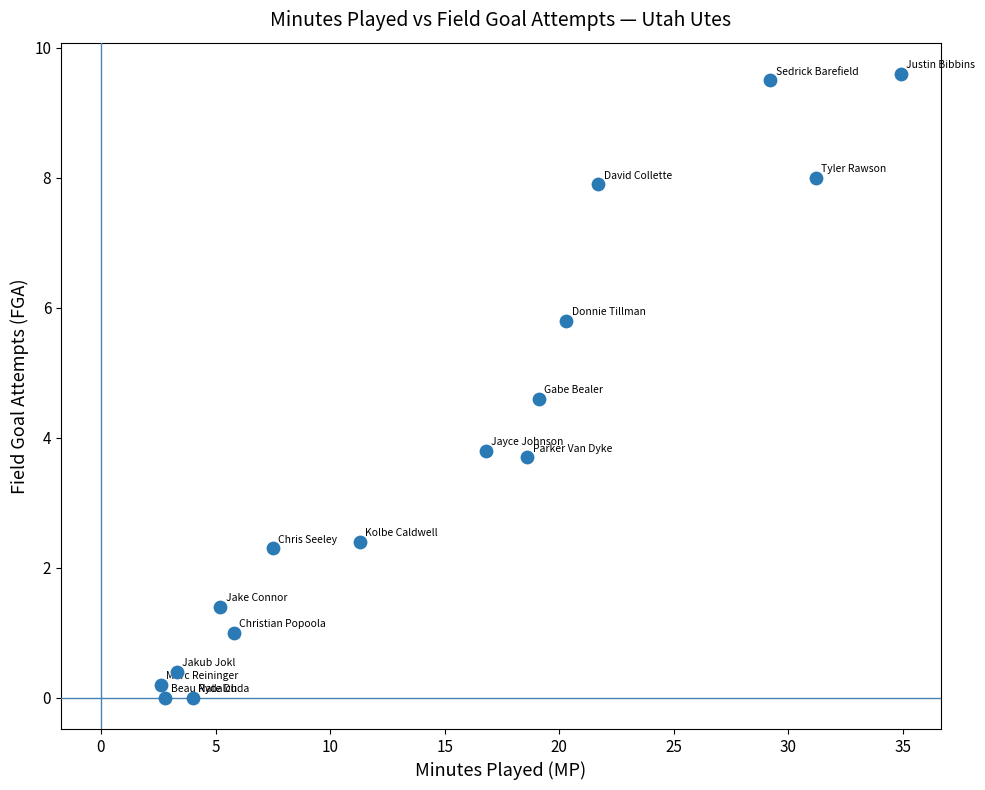

What is the range of Y values (max minus min)?

9.6